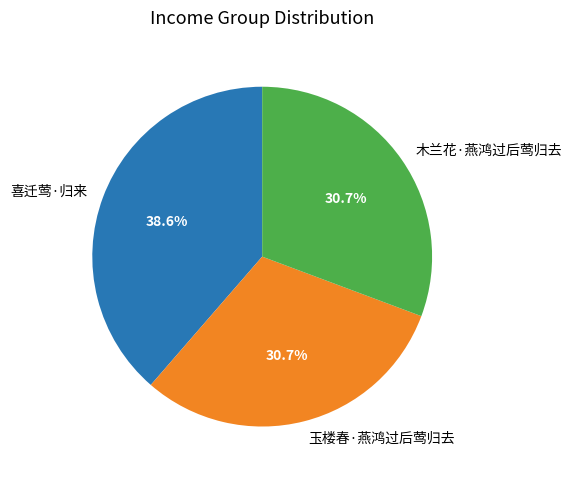

To the nearest percent, what is the combined percentage of 玉楼春·燕鸿过后莺归去 and 喜迁莺·归来?

69%